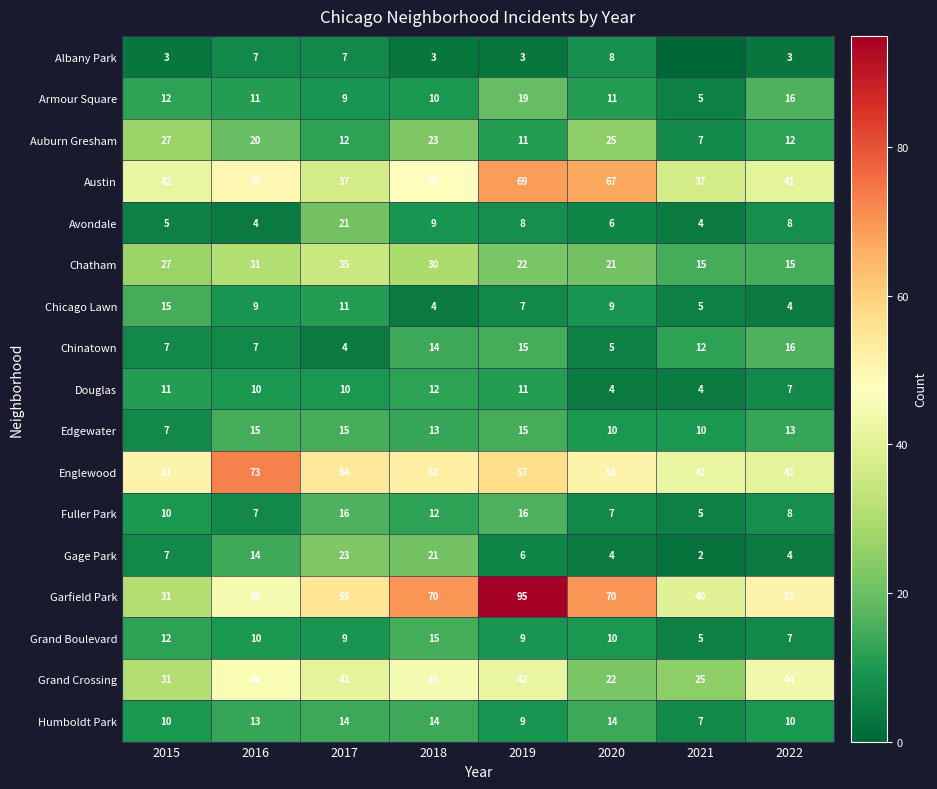

Read the Gage Park value at 2017.

23